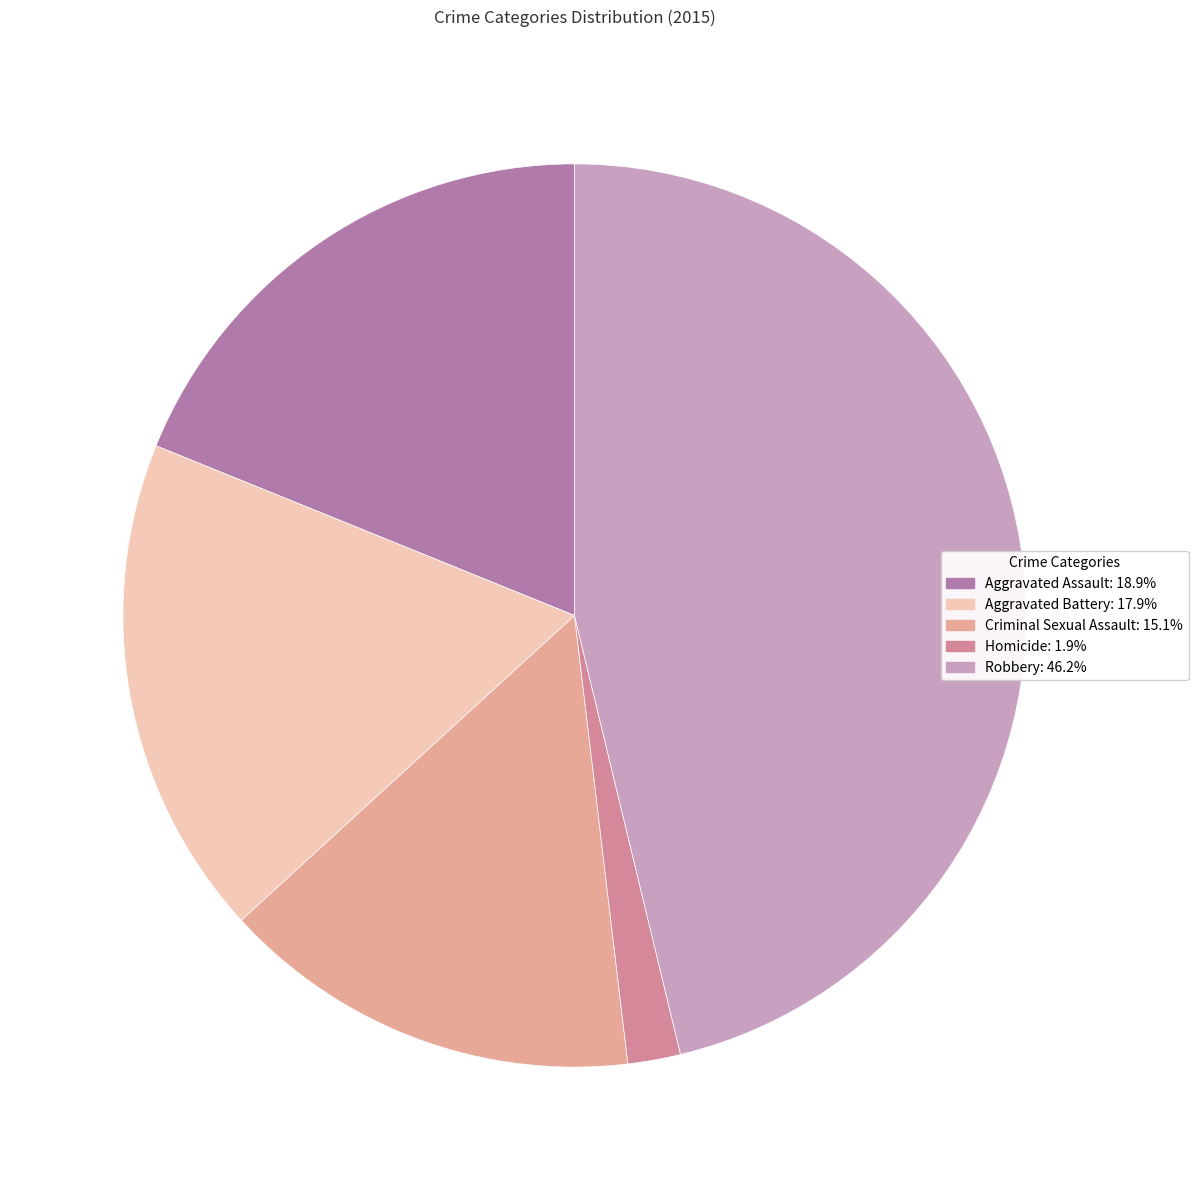

How many slices are in this pie chart?

5